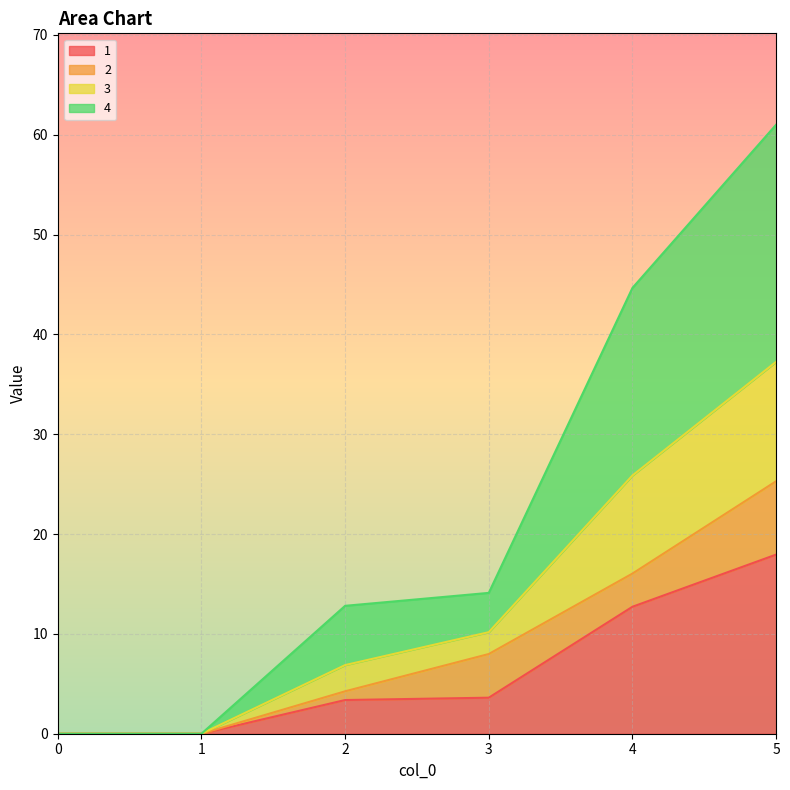

True or false: 1 has a value of 0.0 at 0.

True